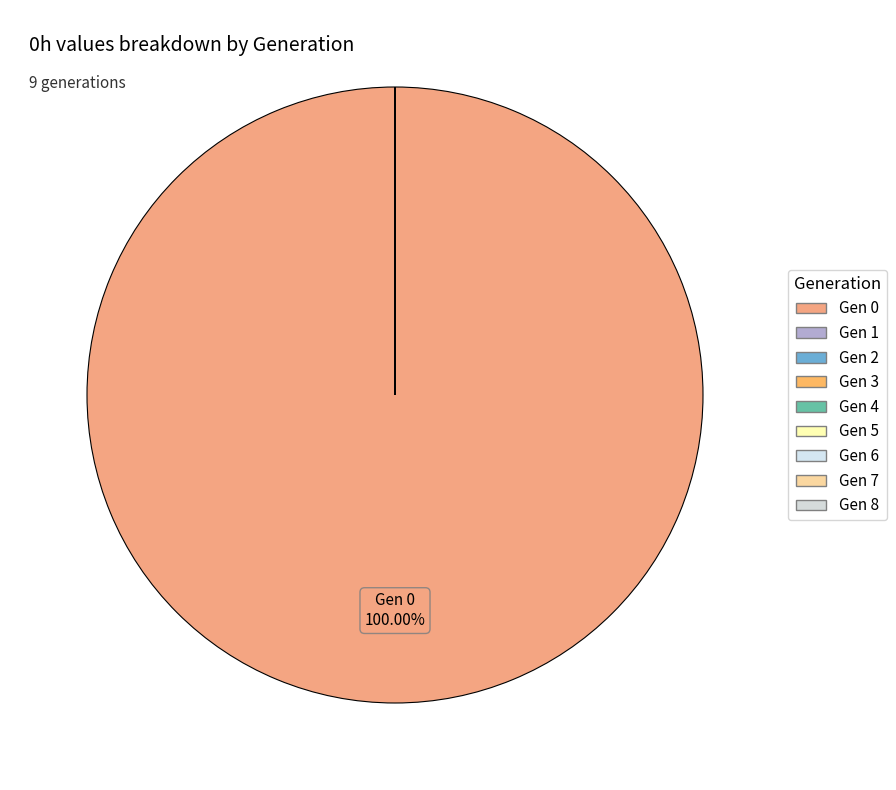

What is the smallest slice in the pie chart?

8